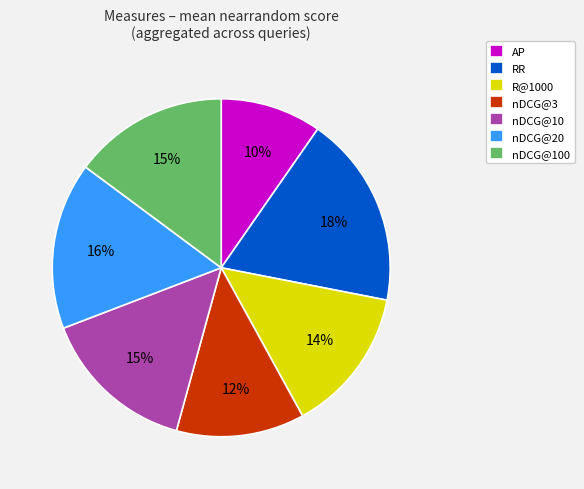

How many slices are in this pie chart?

7